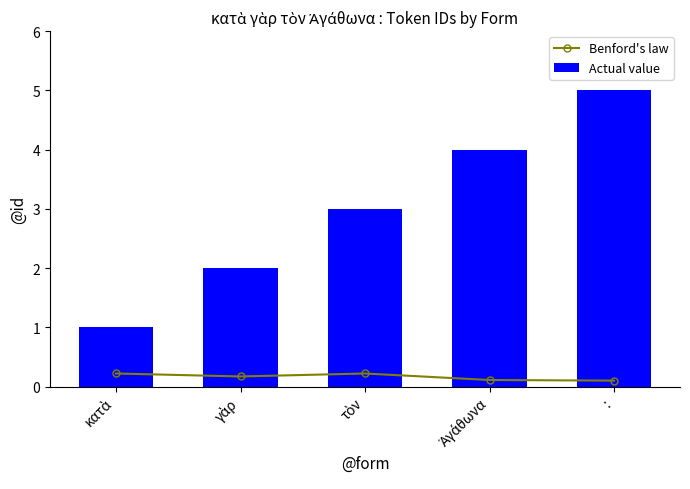

Reading left to right, what are all the values shown in this chart?

Benford's law: 0.2	0.2	0.2	0.1	0.1
Actual value: 1.0	2.0	3.0	4.0	5.0